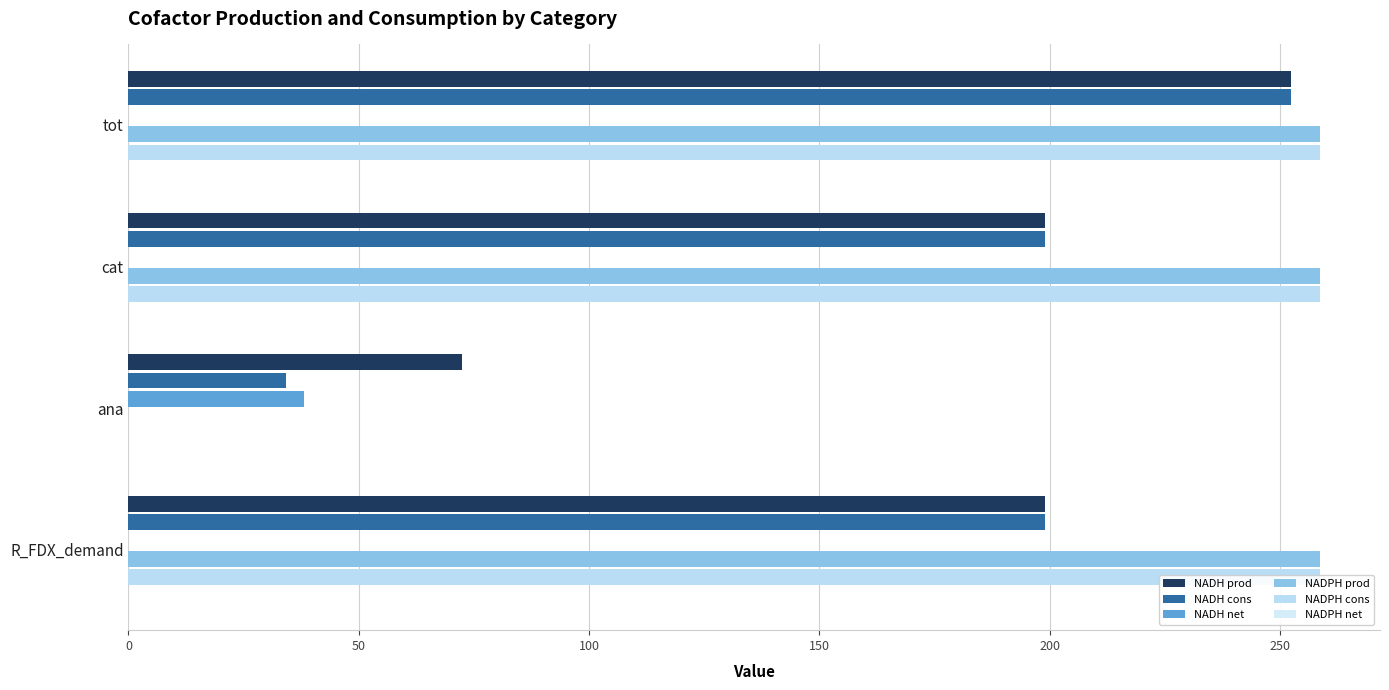

How many series are shown in this chart?

6